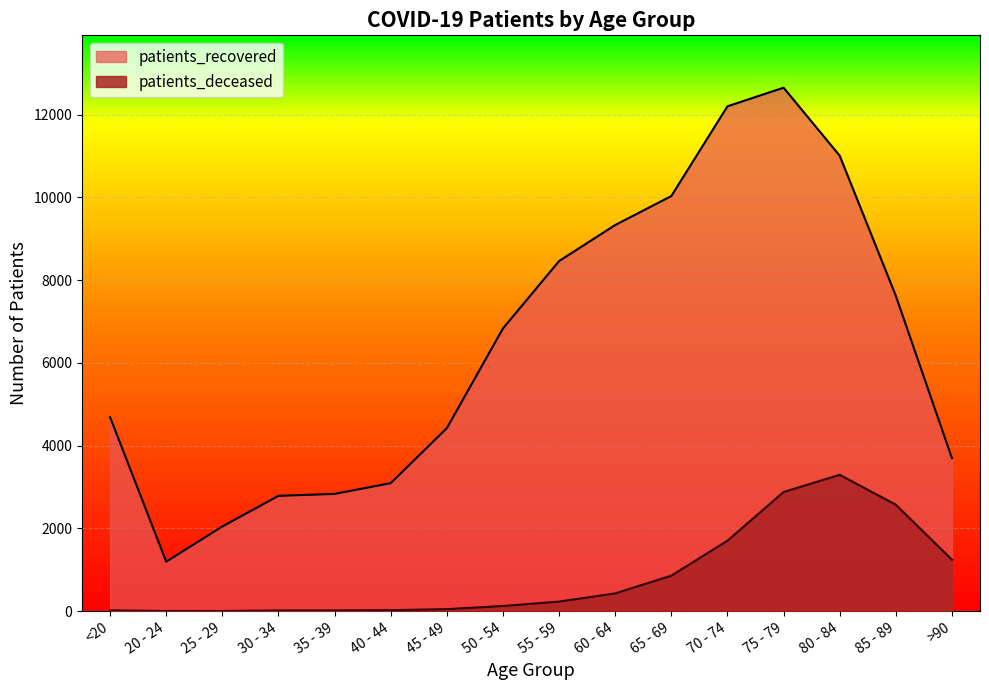

Which series has the largest total across all categories?

patients_recovered